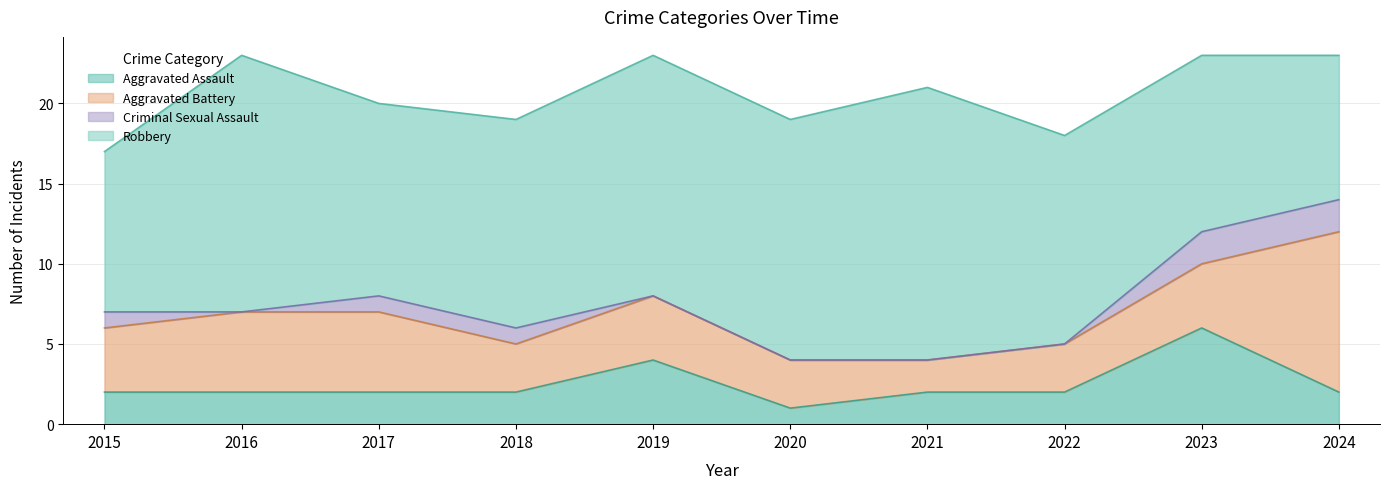

True or false: Robbery and Criminal Sexual Assault intersect in this chart.

False